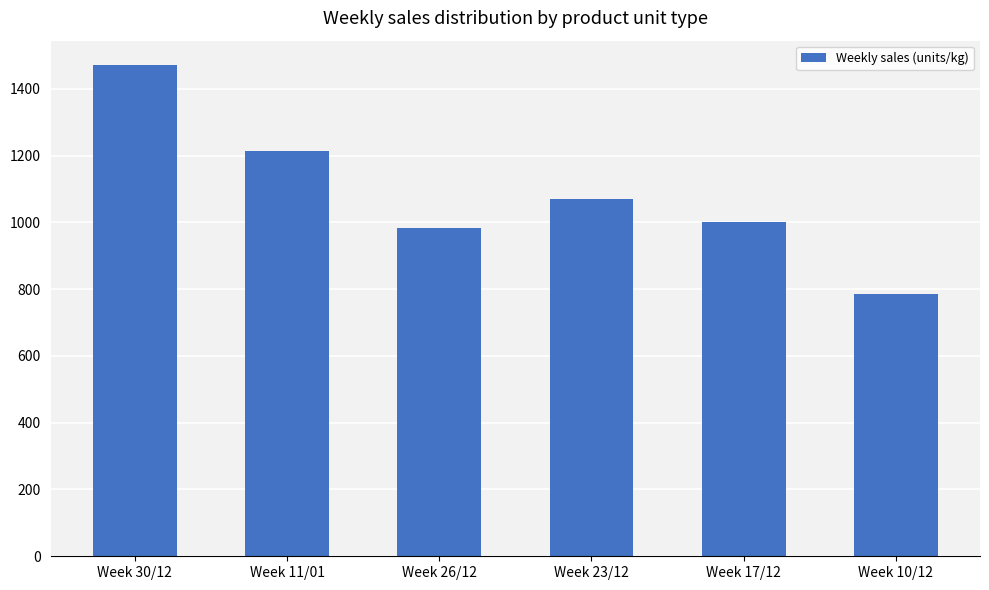

The chart shows a value of 984.5 at Week 26/12. True or false?

True